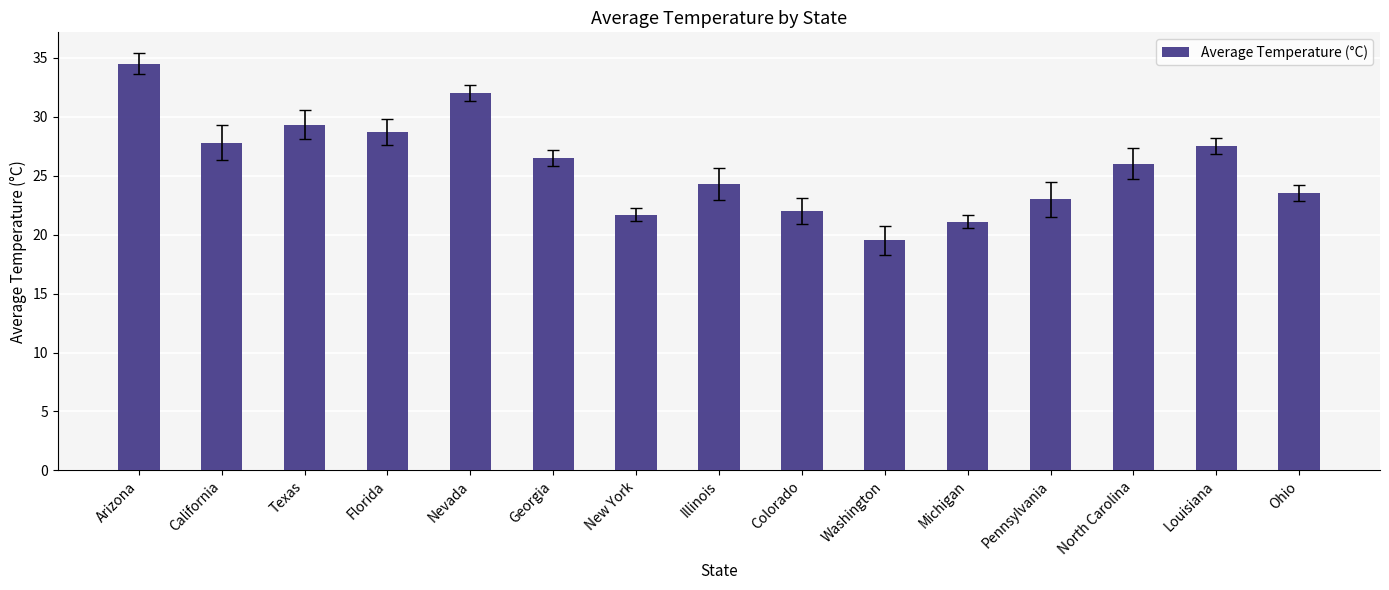

Count the number of data series in this chart.

1